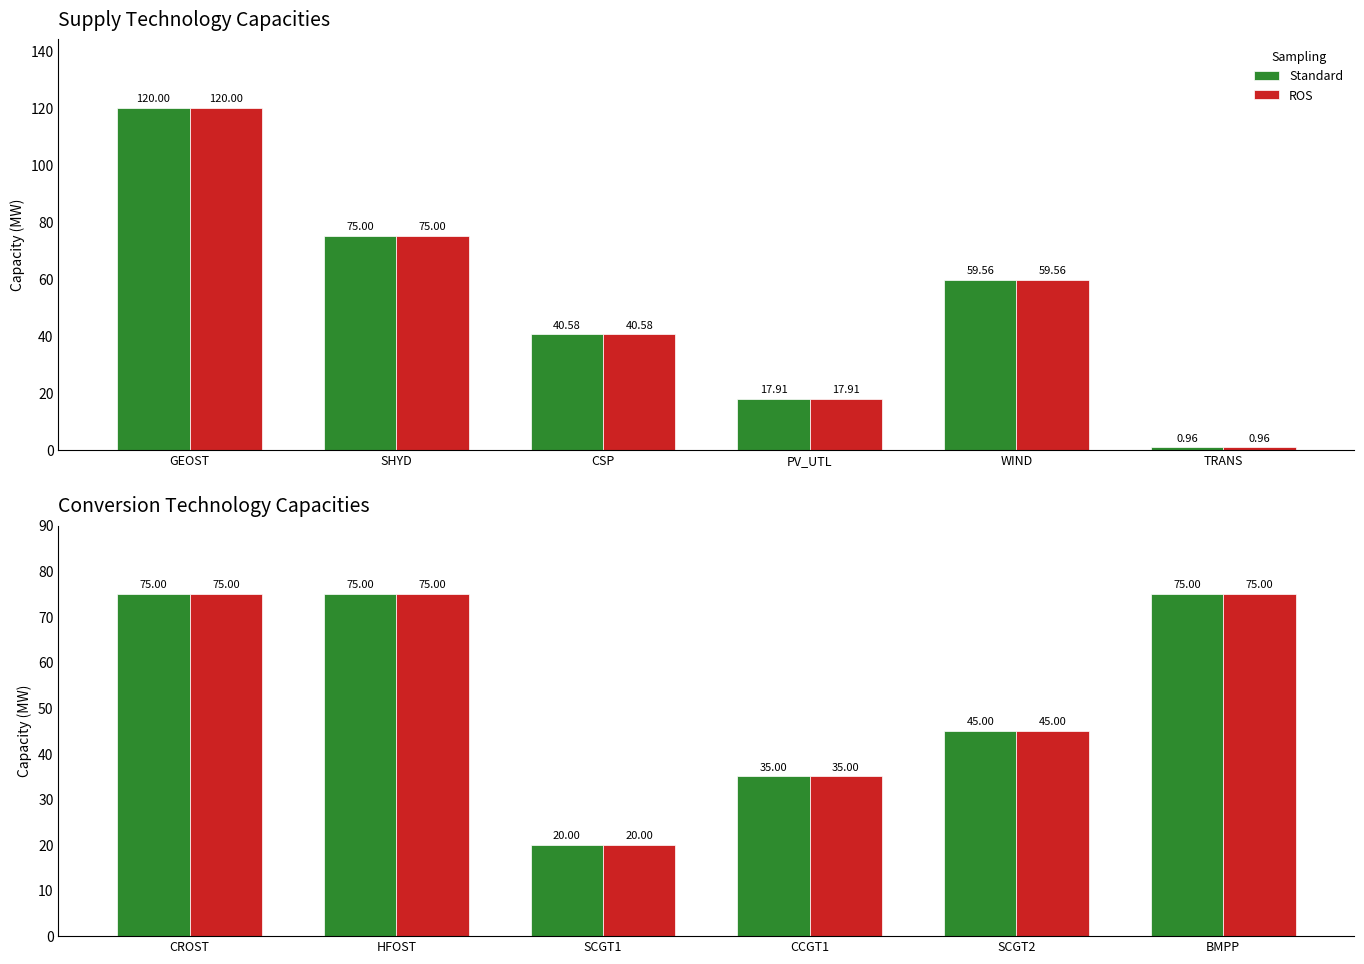

Does the chart contain stacked bars?

No